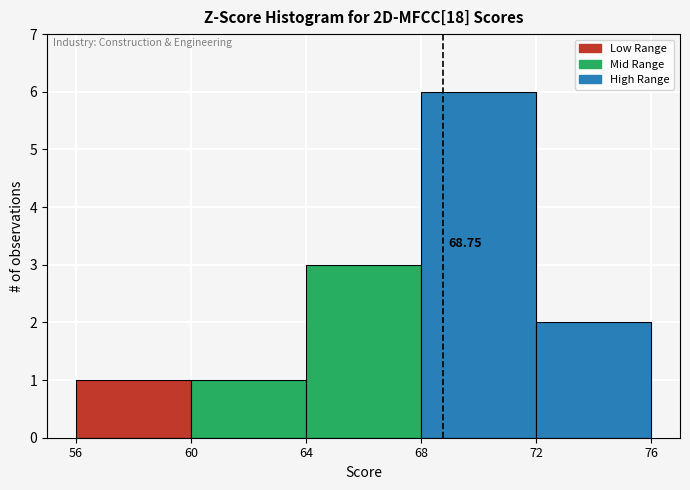

Over which range of the x-axis is the bar tallest?

68 to 72